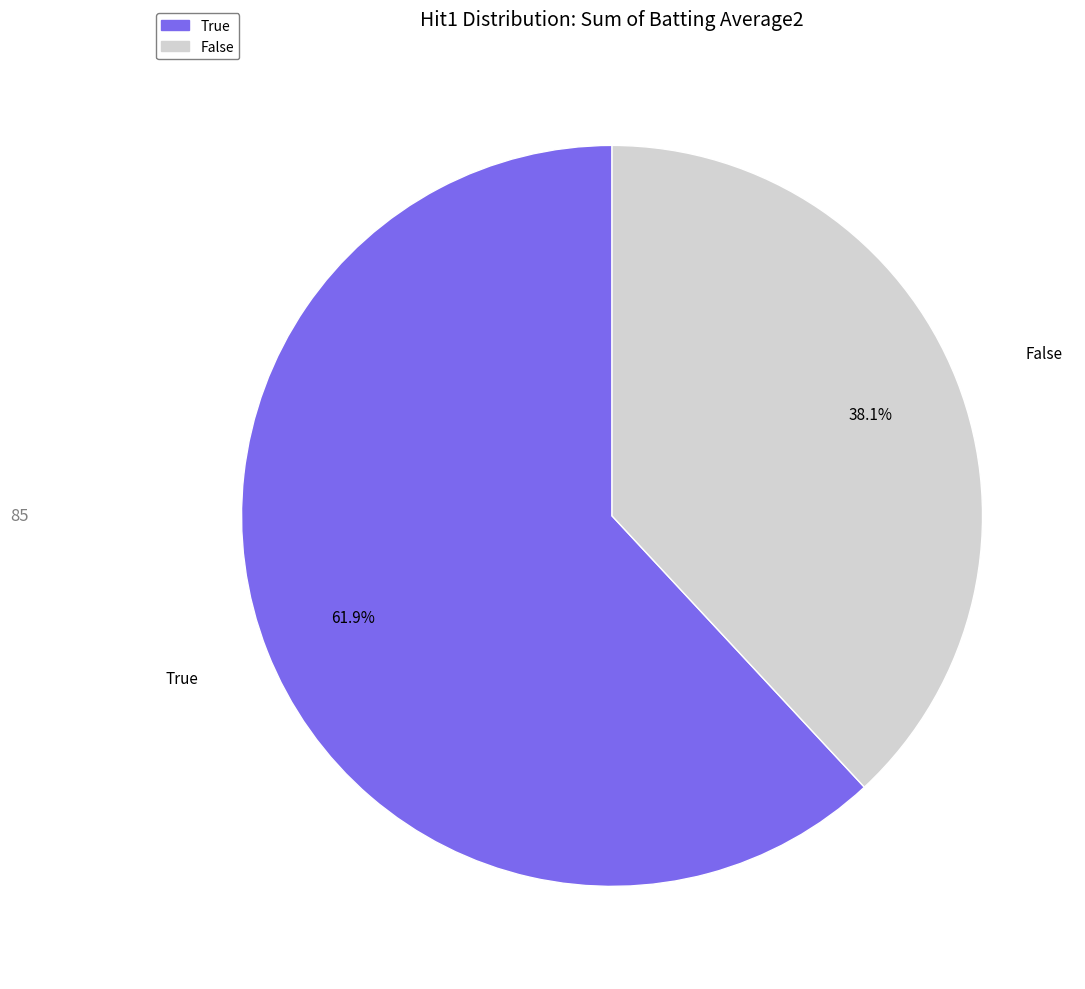

To the nearest percent, what is the average slice percentage?

50%